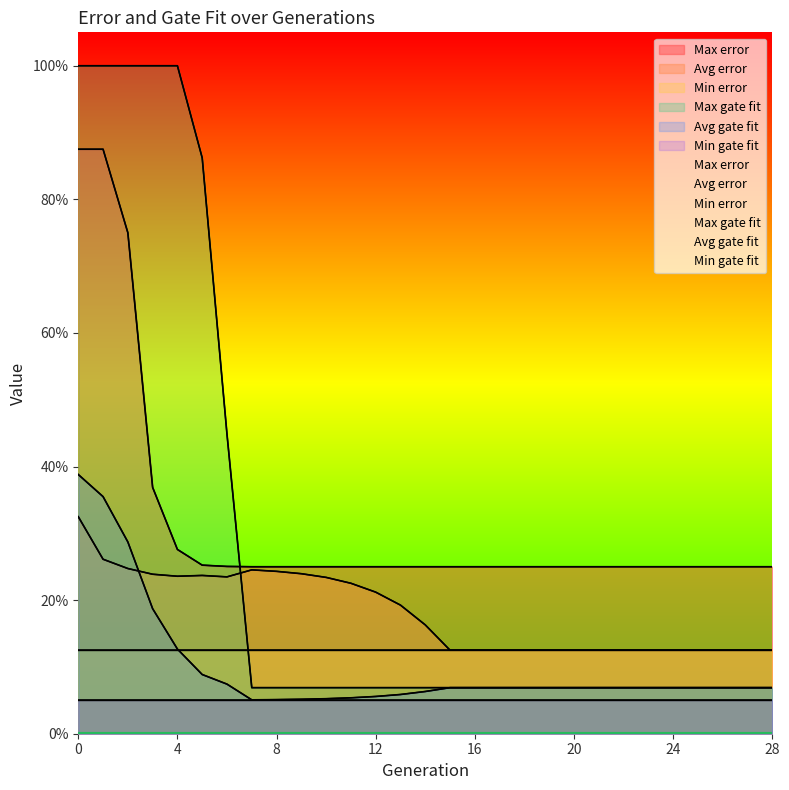

Which series has the largest total across all categories?

Max error